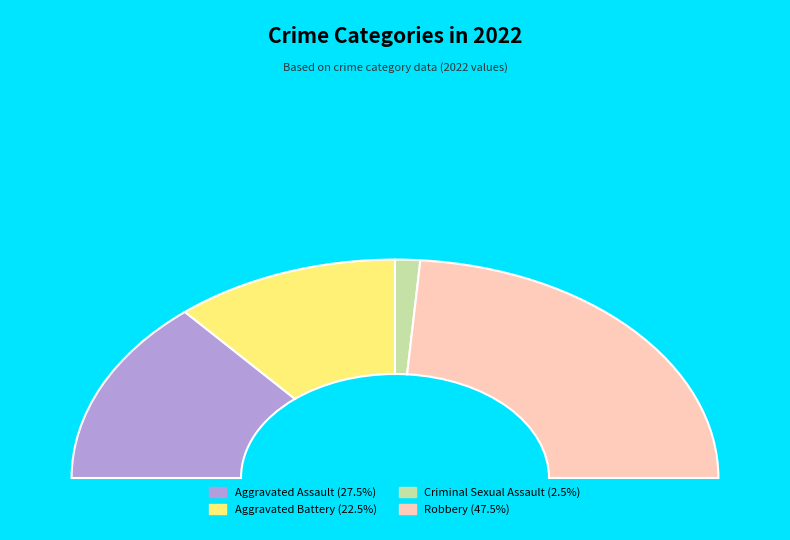

What is the ratio of the value at Aggravated Assault to the value at Robbery?

0.6